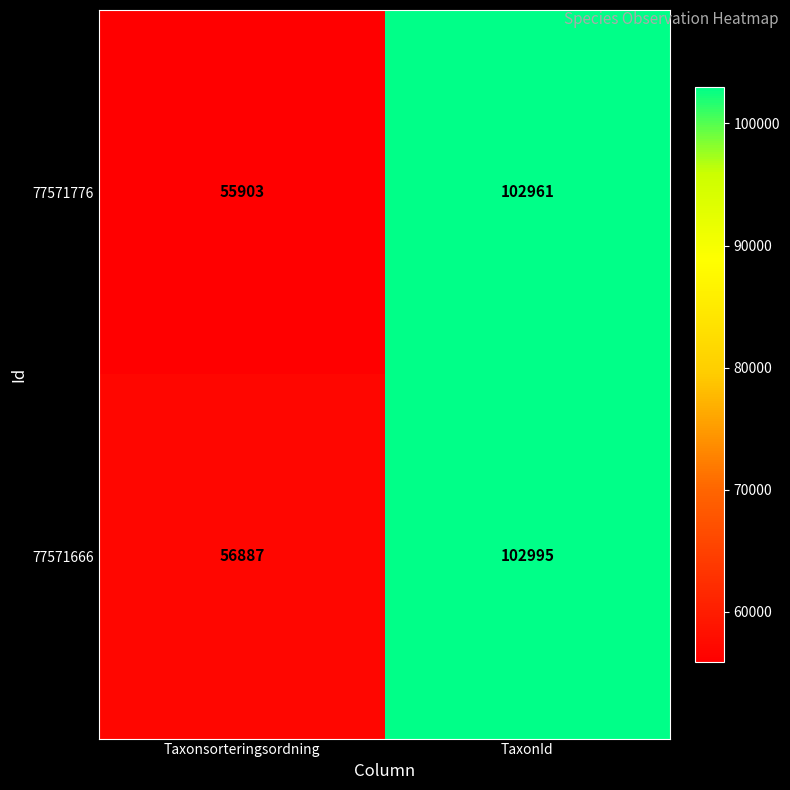

Is it true that 77571776 equals 59268 at TaxonId?

False